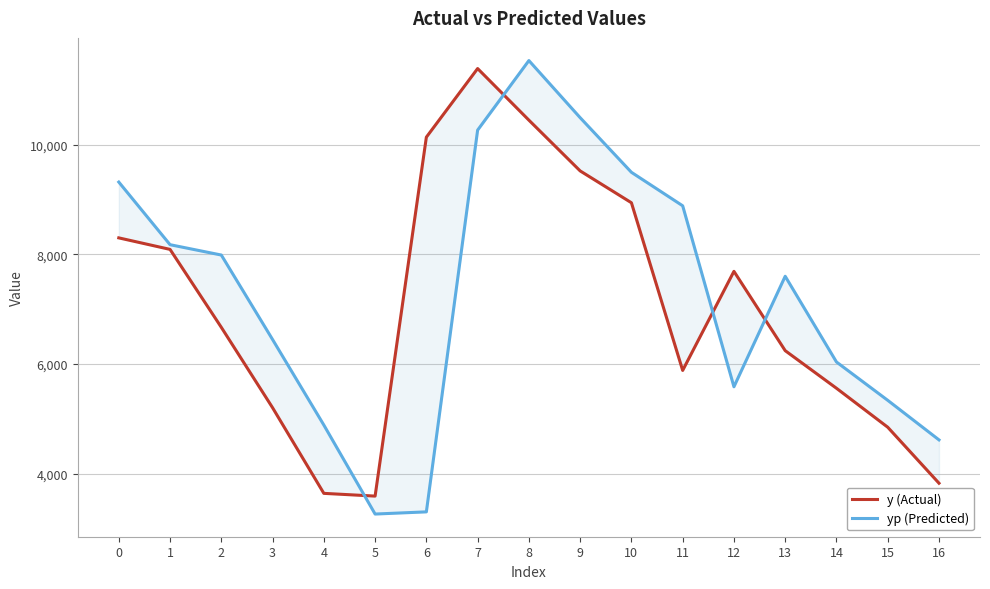

What is the difference between the yp (Predicted) values at 1 and 4?

3286.0